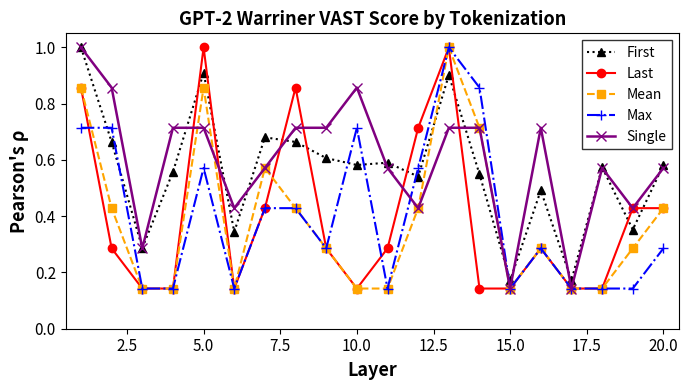

What is the maximum value shown in the chart?

1.0